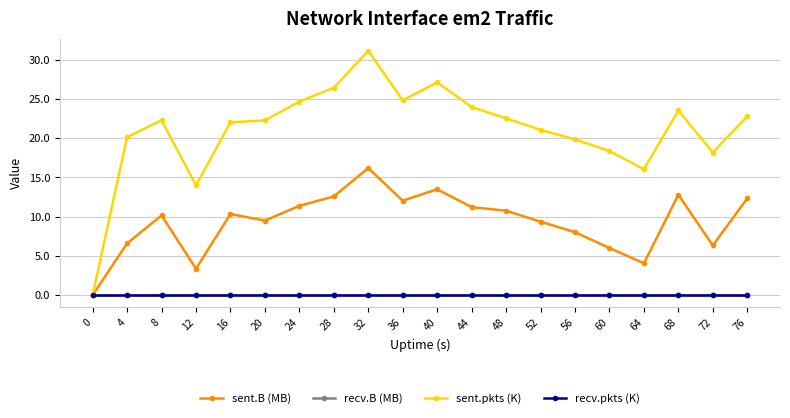

Rank the categories by recv.B (MB) value from lowest to highest.

0, 4, 8, 12, 16, 20, 24, 28, 32, 36, 40, 44, 48, 52, 56, 60, 64, 68, 72, 76